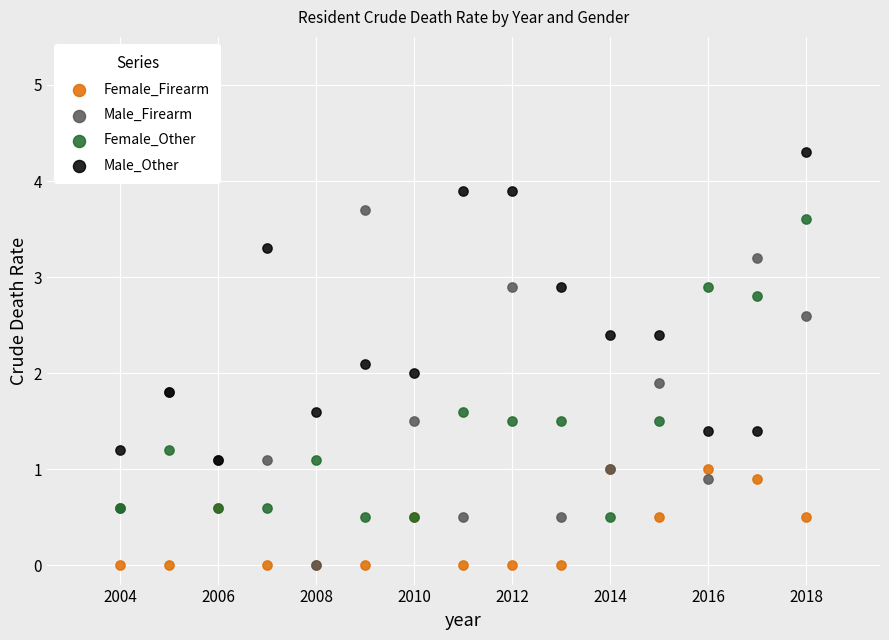

Which series has the largest Y range (max minus min)?

Male_Firearm